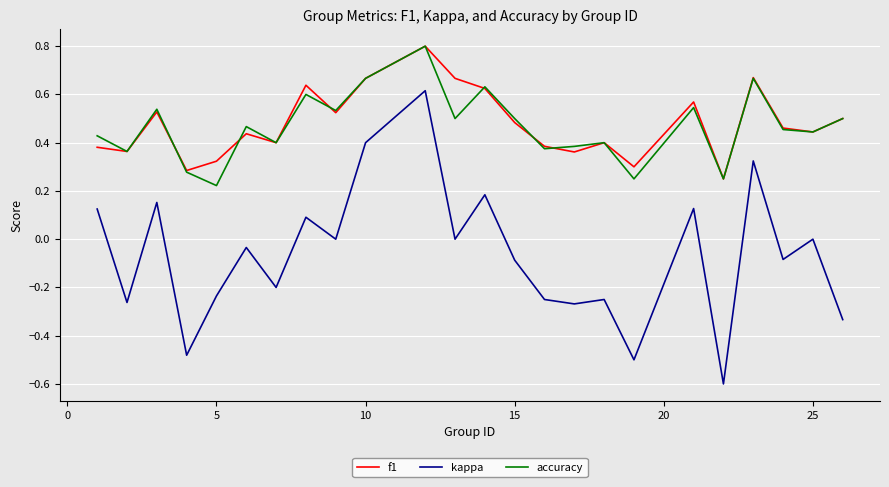

What is the greatest value displayed?

0.8